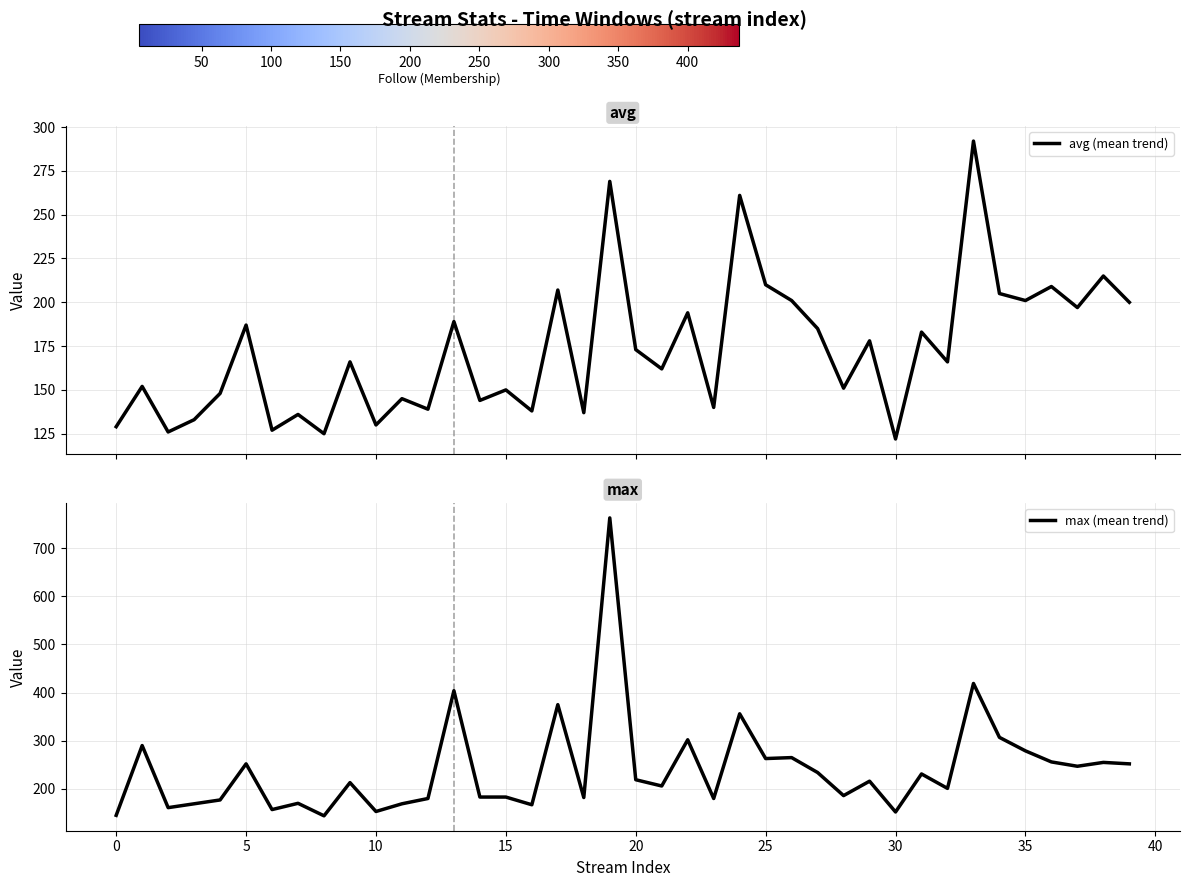

Is it true that max (mean trend) equals 281 at 18?

False